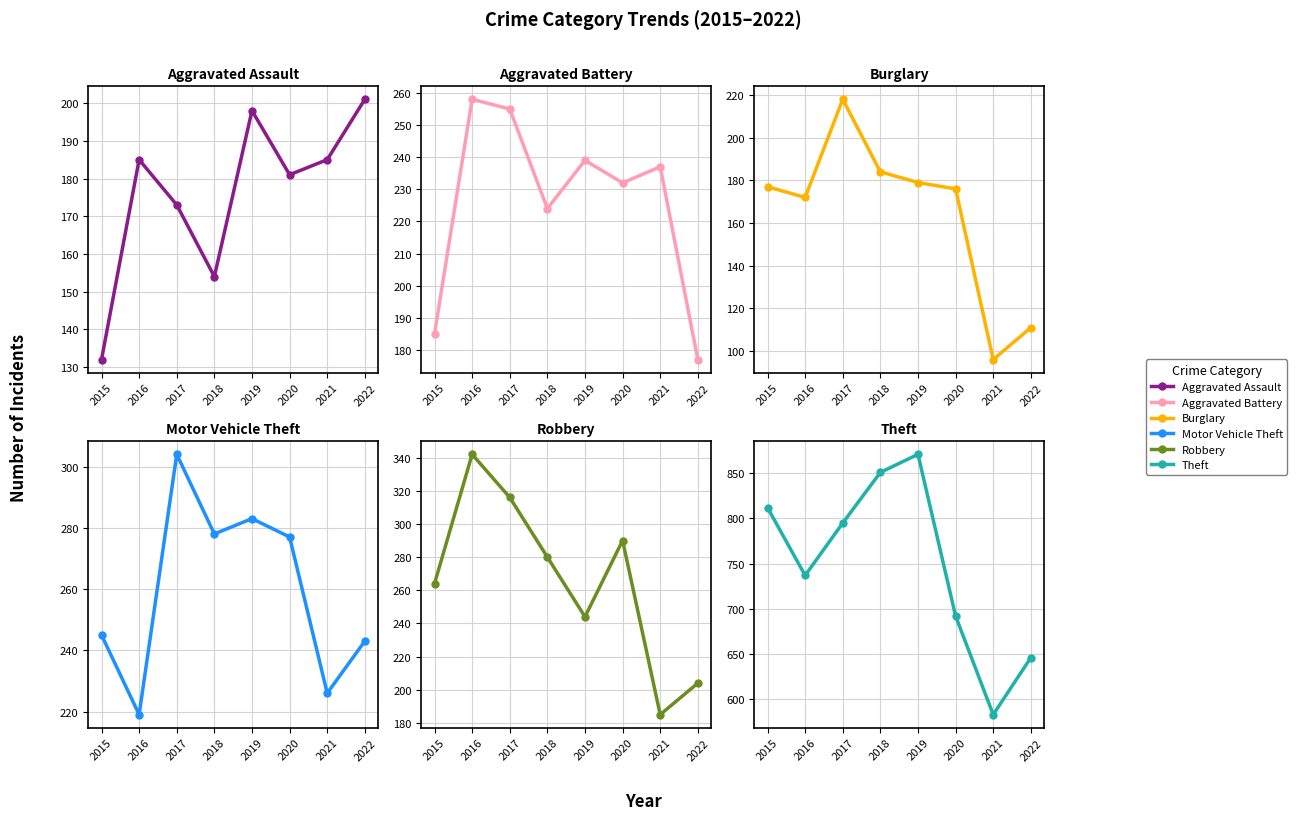

At which label does Robbery reach its peak?

2016